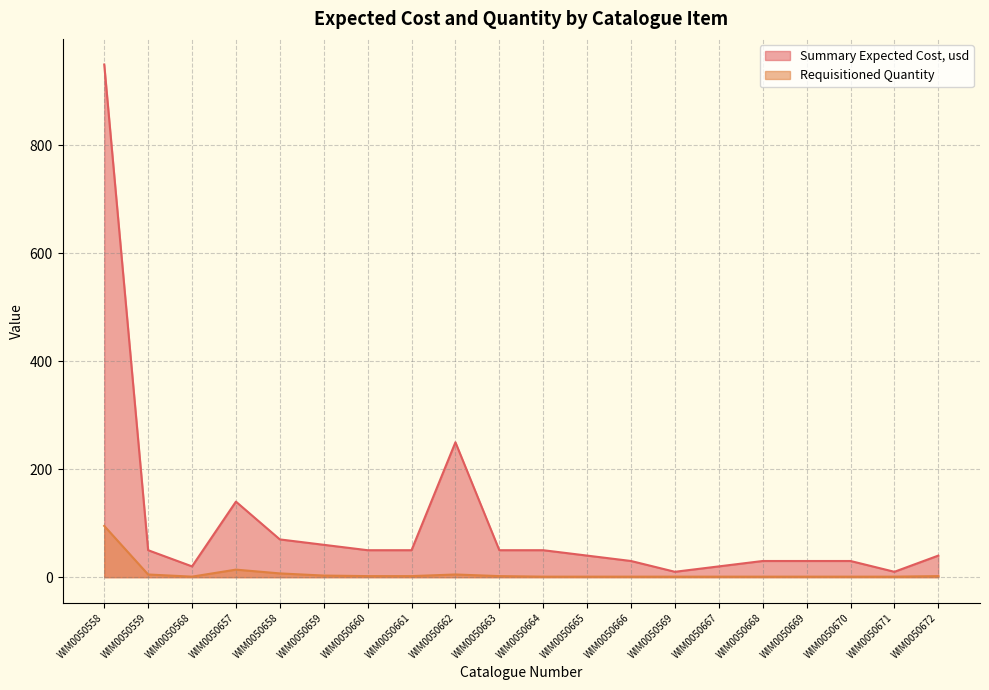

Where is the first local maximum for Summary Expected Cost, usd?

WIM0050657